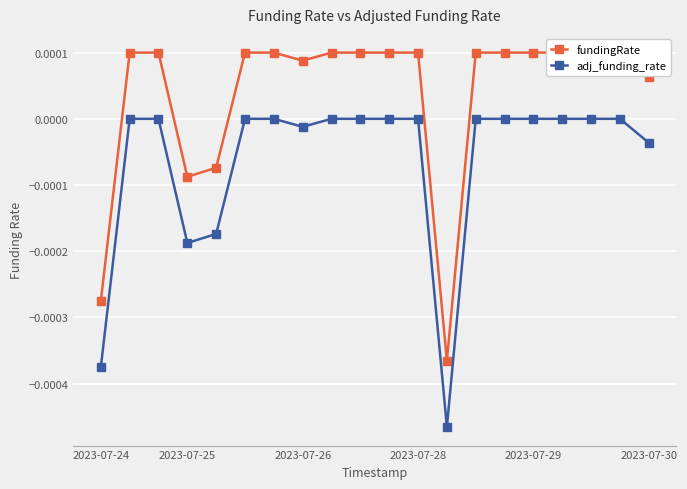

The adj_funding_rate series shows 0.0 at 2023-07-30. True or false?

False